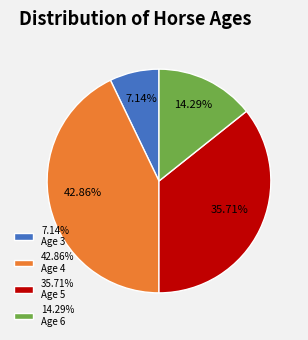

Between 7.14% Age 3 and 42.86% Age 4, which is larger?

42.86% Age 4